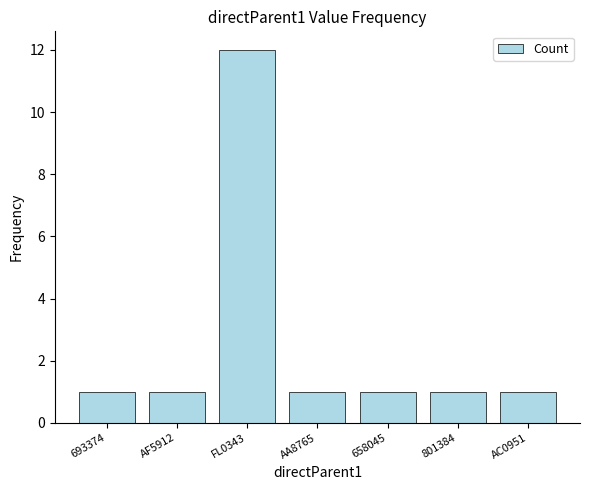

What position from the left is FL0343?

3